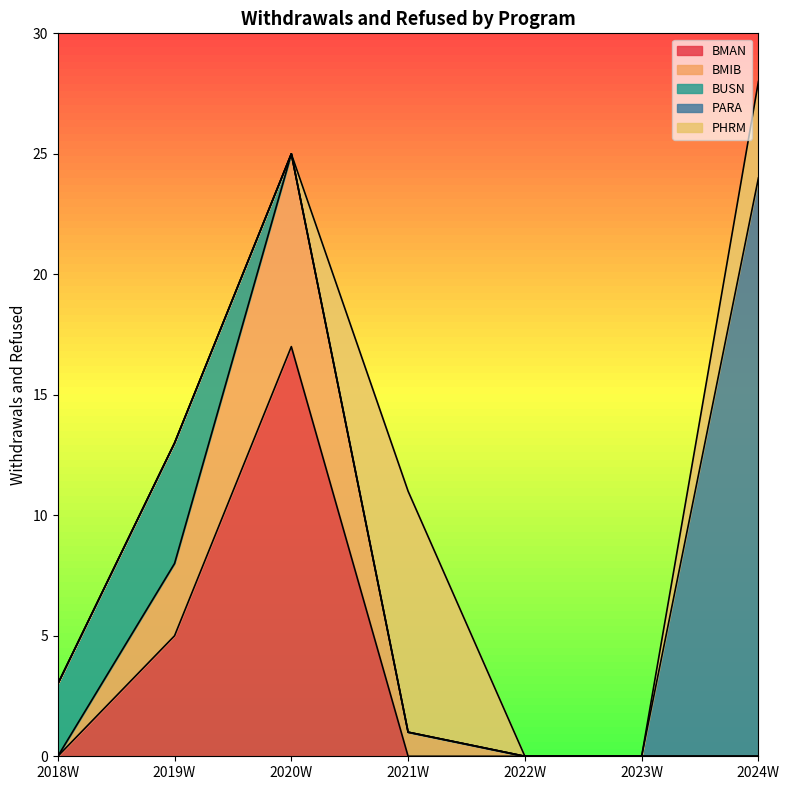

True or false: BUSN has a value of 5 at 2018W.

False